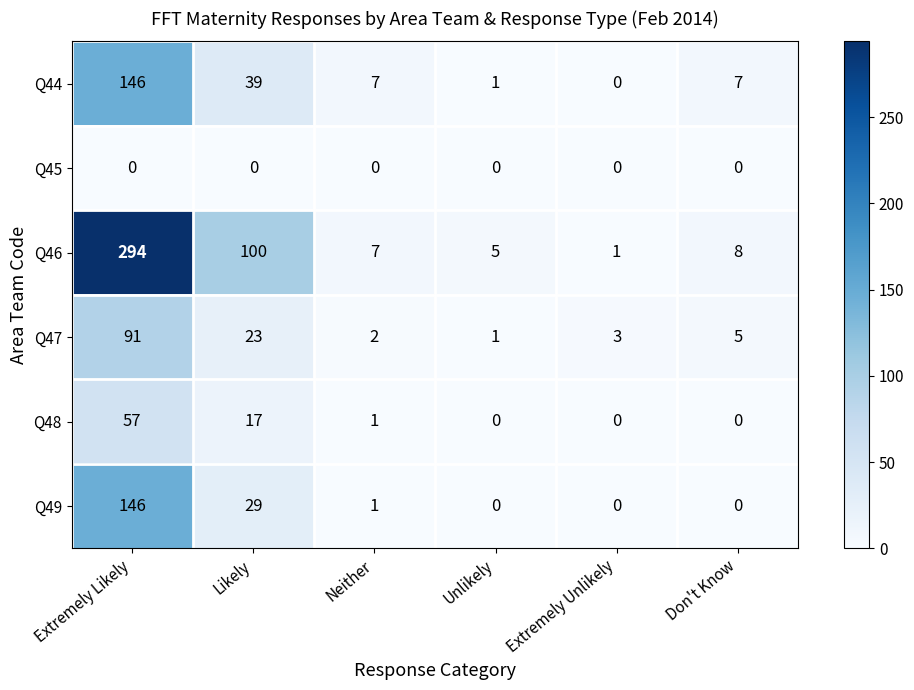

At how many categories does at least one series exceed 33?

2